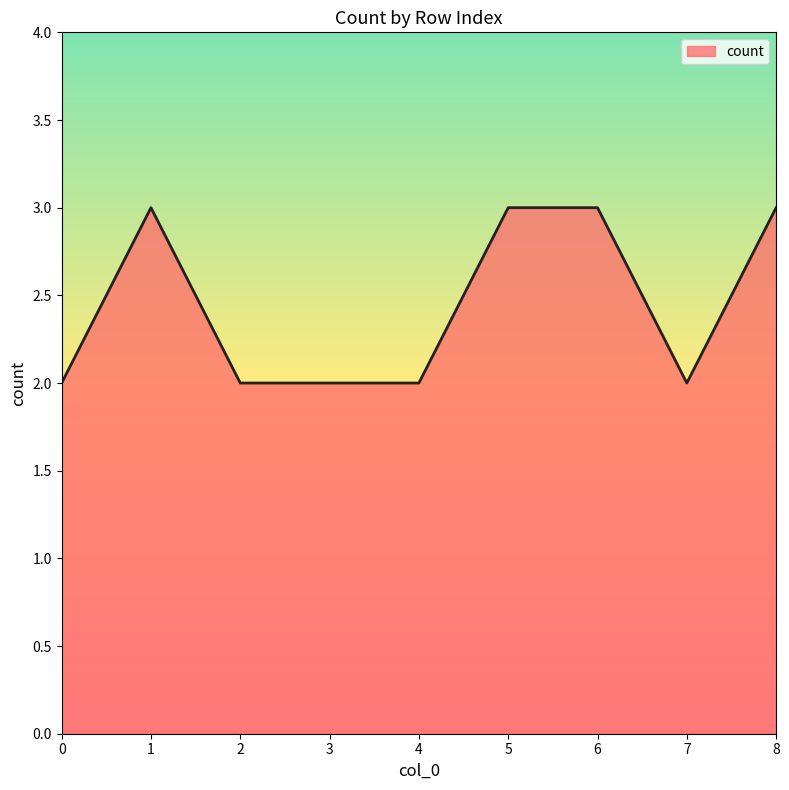

What is the ratio of the value at 4 to the value at 1?

0.7